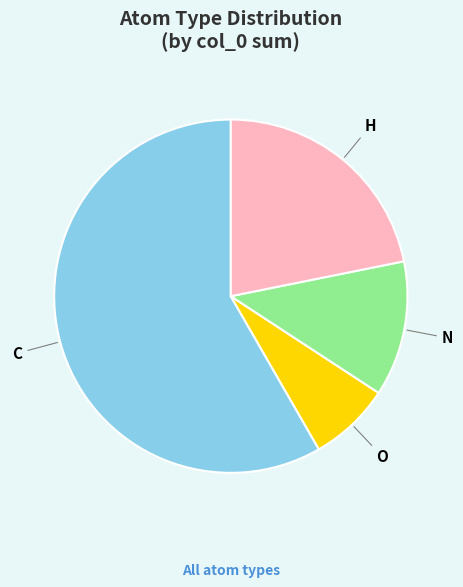

Does C represent more than half of the total?

Yes